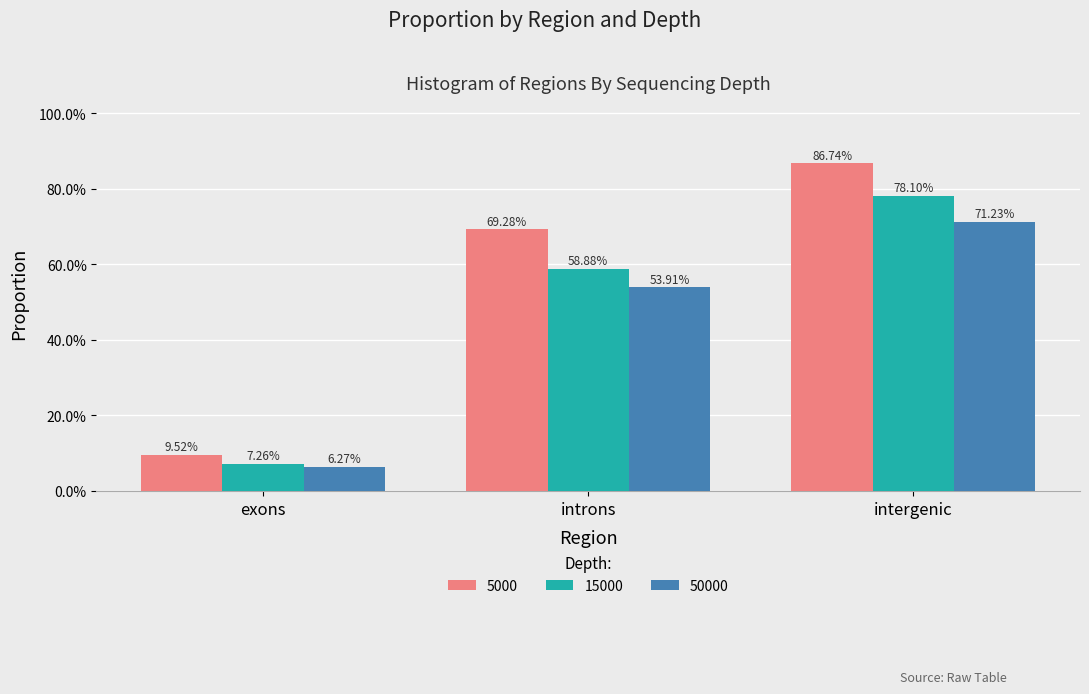

Is it true that 50000 equals 0.2 at intergenic?

False